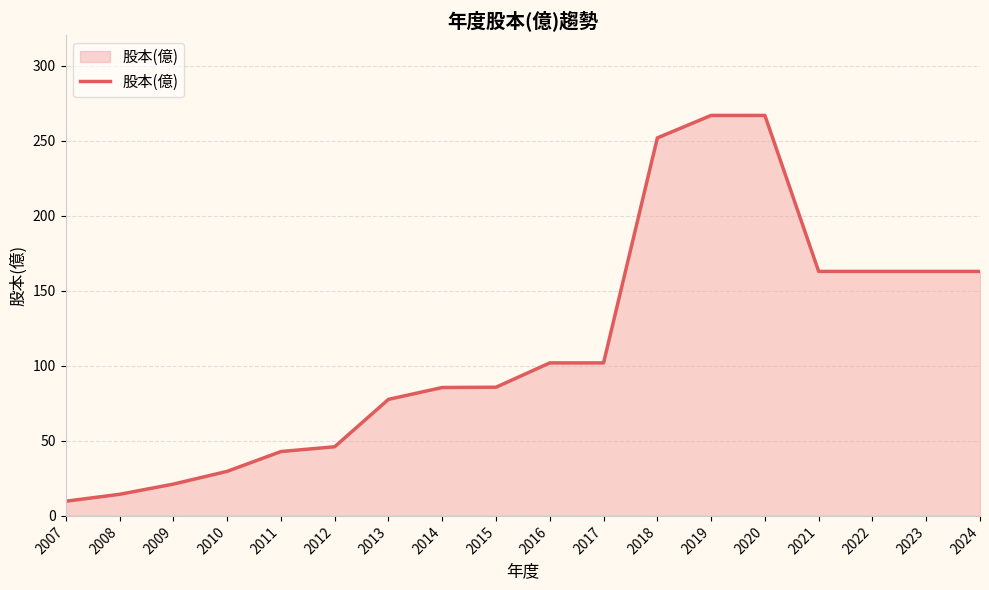

How many lines are shown in the chart?

1